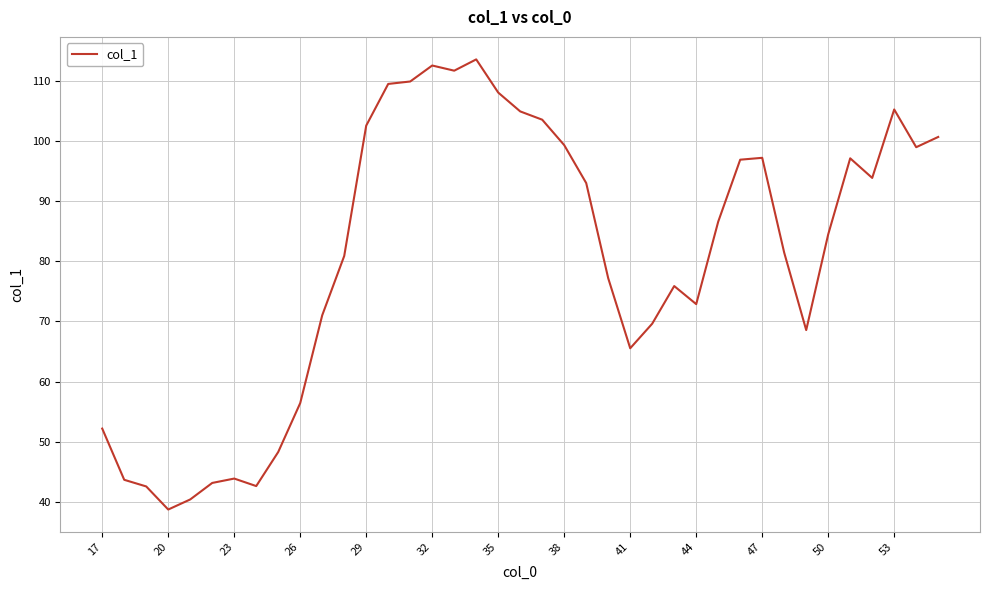

What is the difference between the maximum and minimum values?

74.7